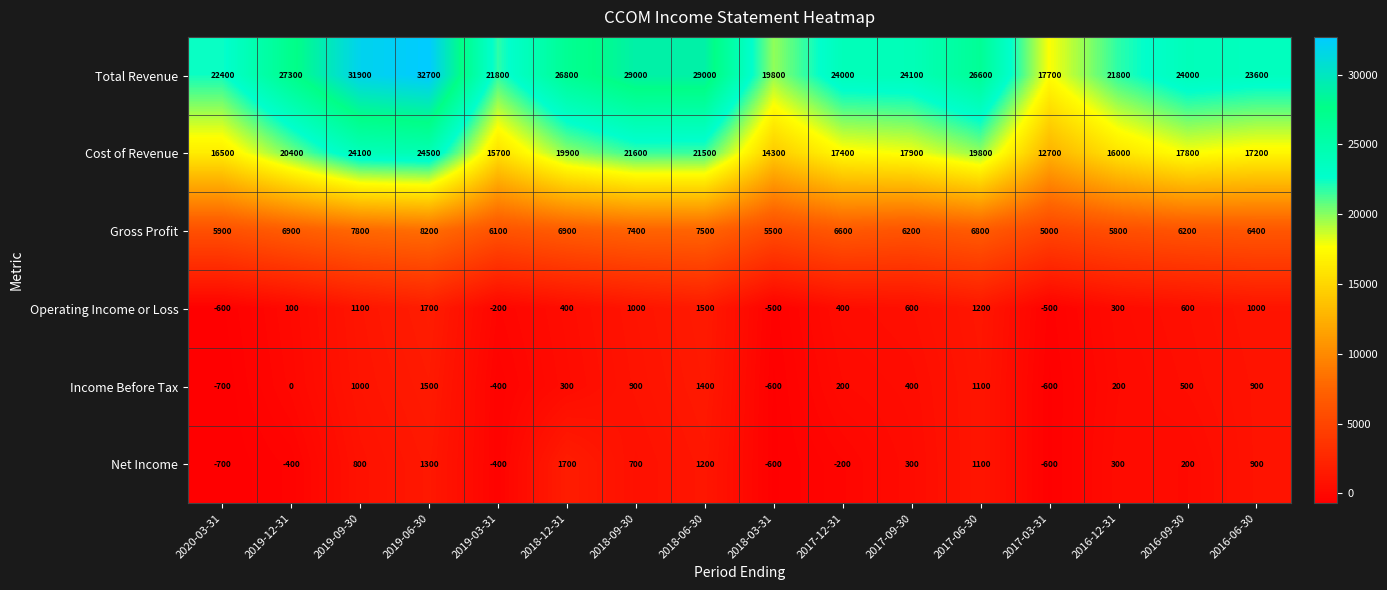

What is the sum of the Total Revenue values at 2017-09-30 and 2018-06-30?

53100